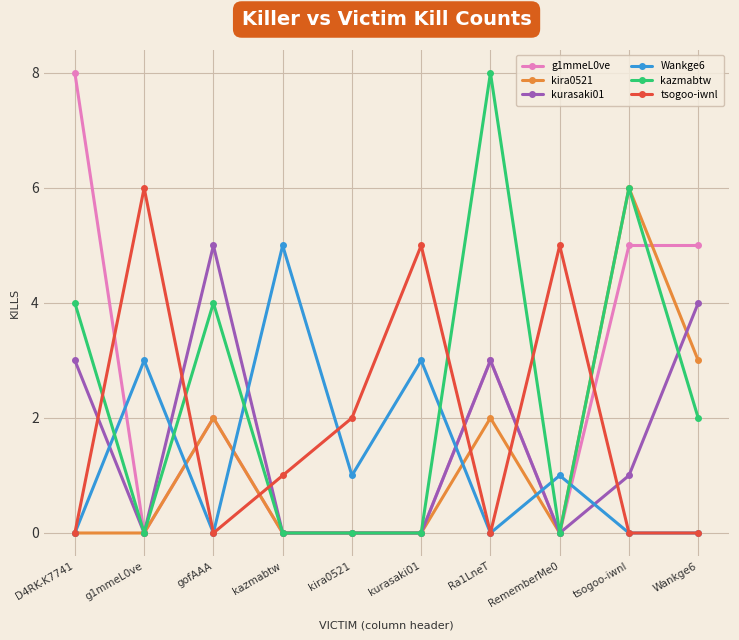

Between Ra1LneT and RememberMe0, which series saw the biggest shift?

kazmabtw